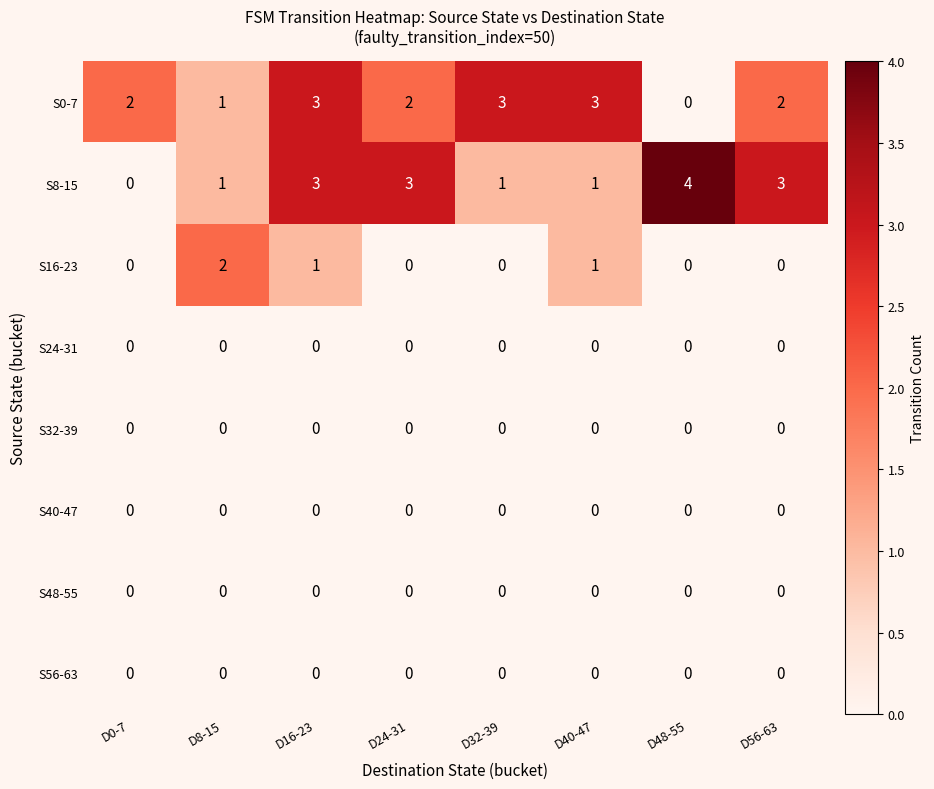

At which category is the sum across all series the highest?

D16-23